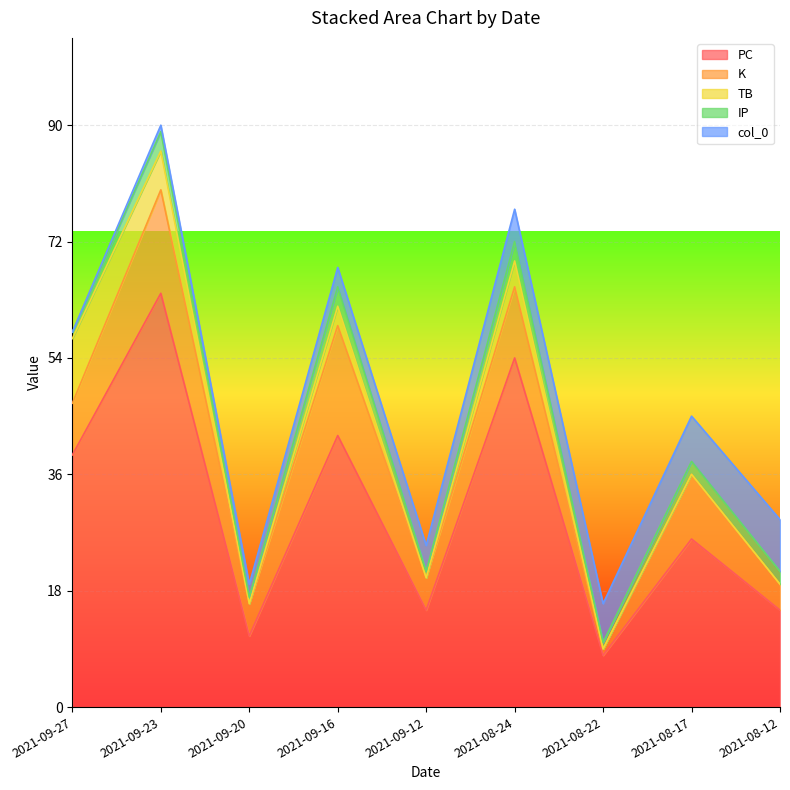

Rank the series by their maximum value, from lowest to highest.

IP, col_0, TB, K, PC